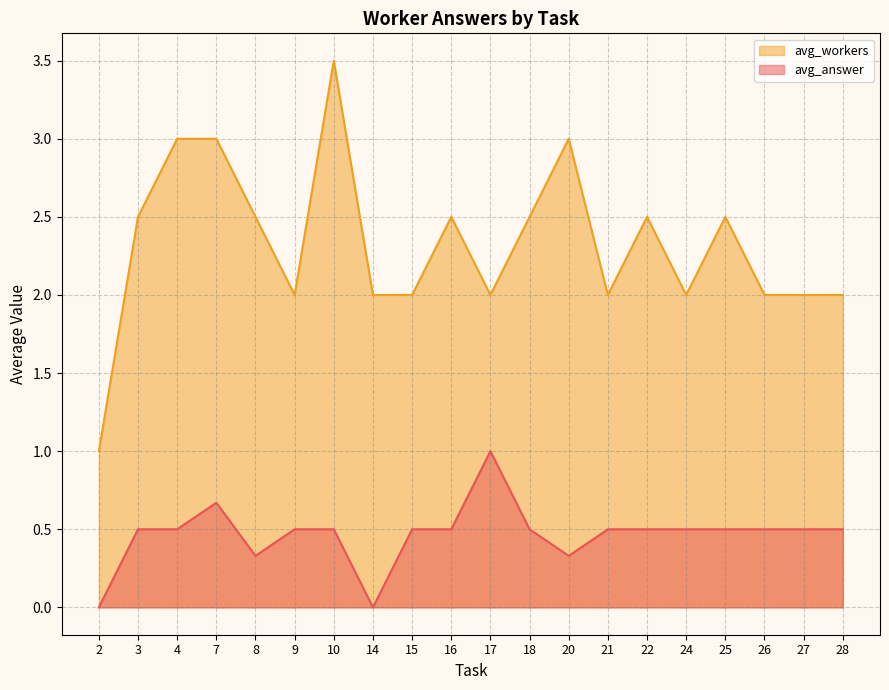

What is the approximate value of avg_workers at 28?

2.0